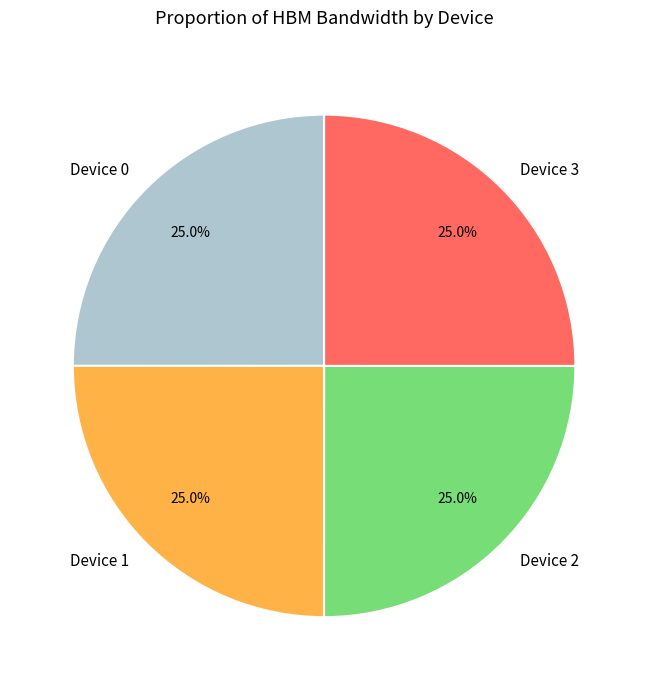

Is Device 1 the majority of the pie?

No